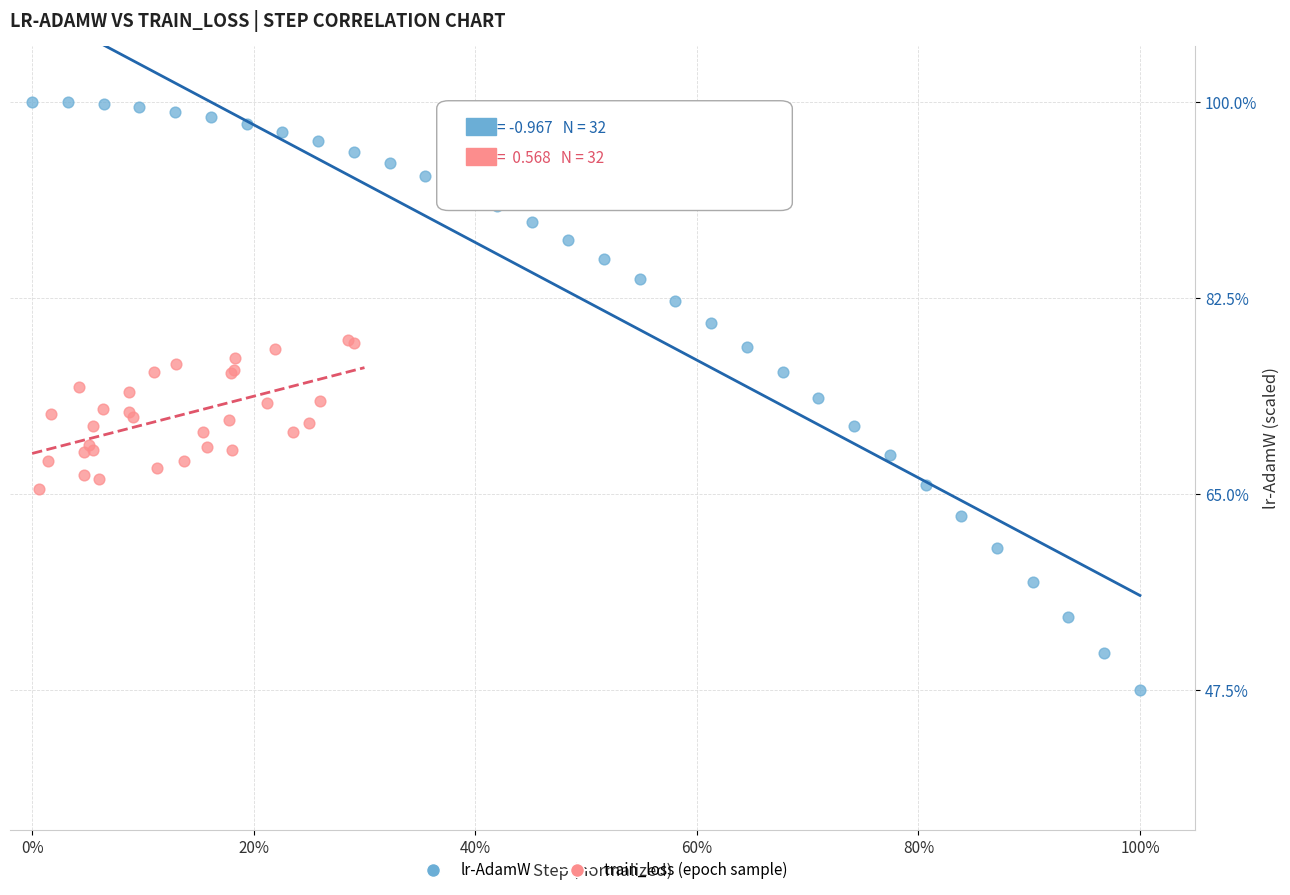

Which series reaches the minimum Y coordinate?

lr-AdamW